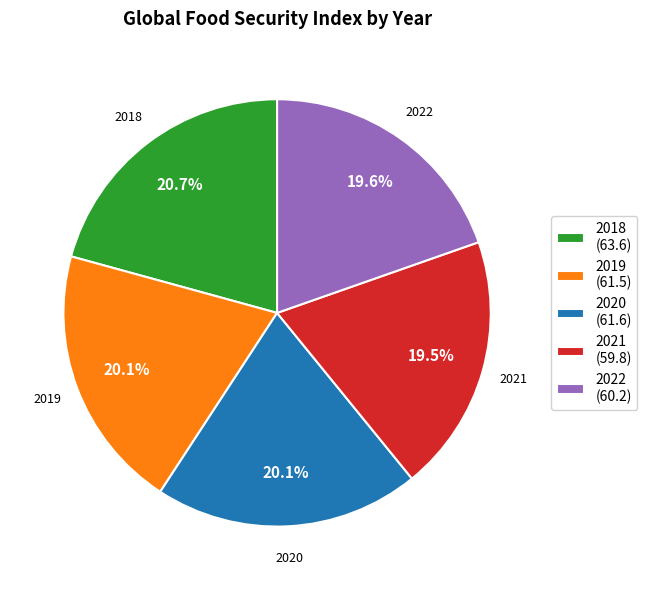

What portion of the pie excludes 2020?

79.9%